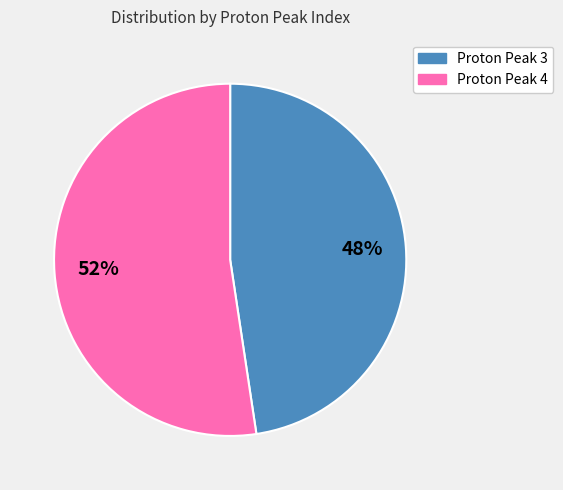

Does any single category account for the majority?

Yes